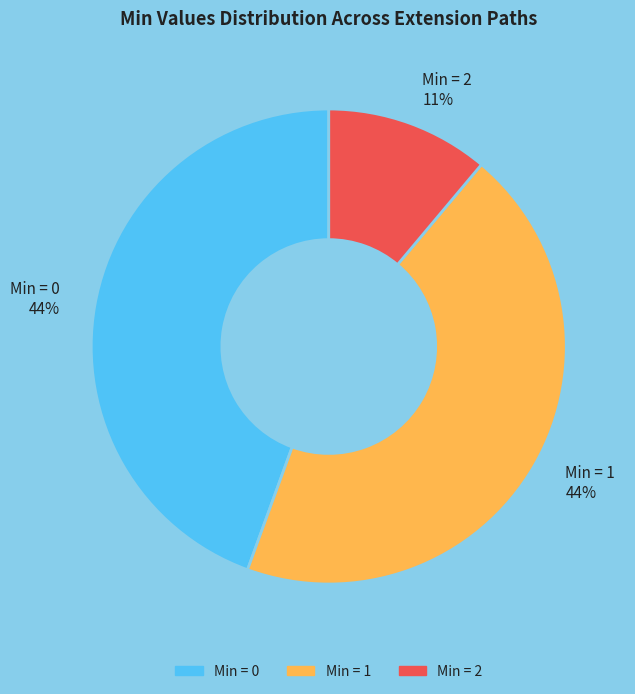

True or false: Min = 1 44% accounts for 44% of the total.

True